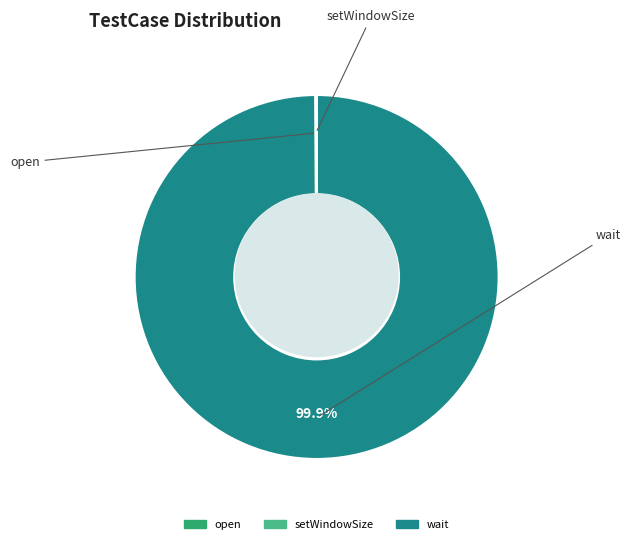

To the nearest percent, what percentage of the pie is wait?

100%